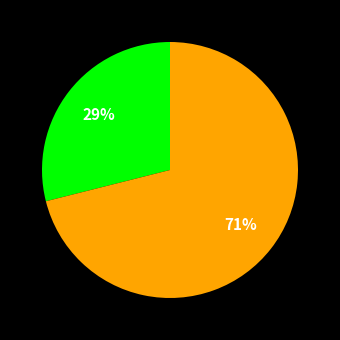

How many slices are in this pie chart?

2